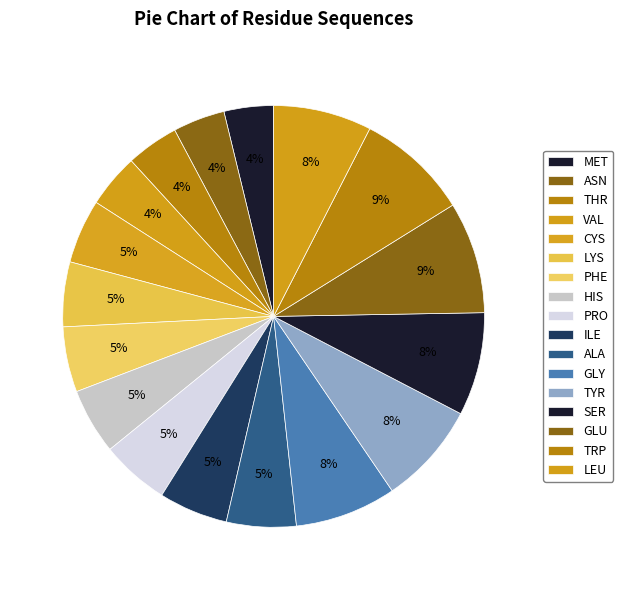

How many slices are in this pie chart?

17